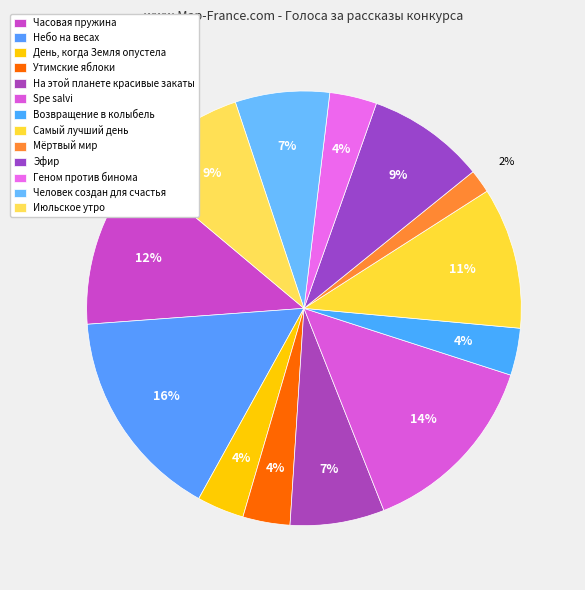

What is the total percentage of Мёртвый мир and Июльское утро?

10.5%